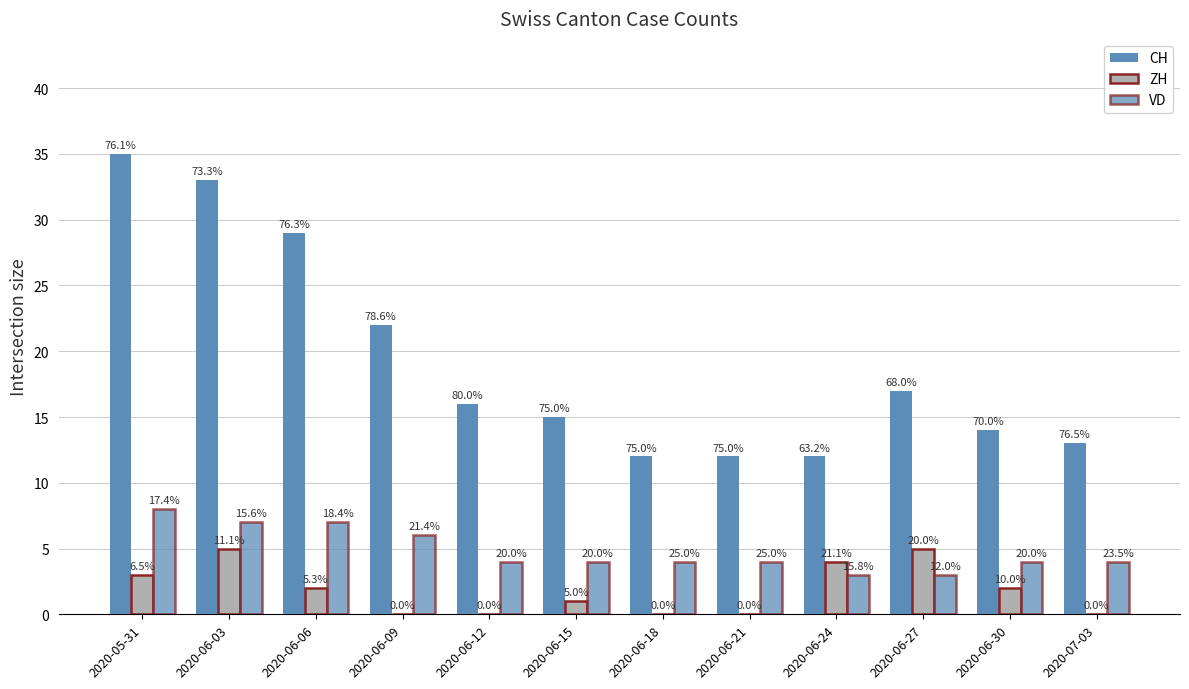

What is the difference between the highest and lowest values at 2020-05-31?

32